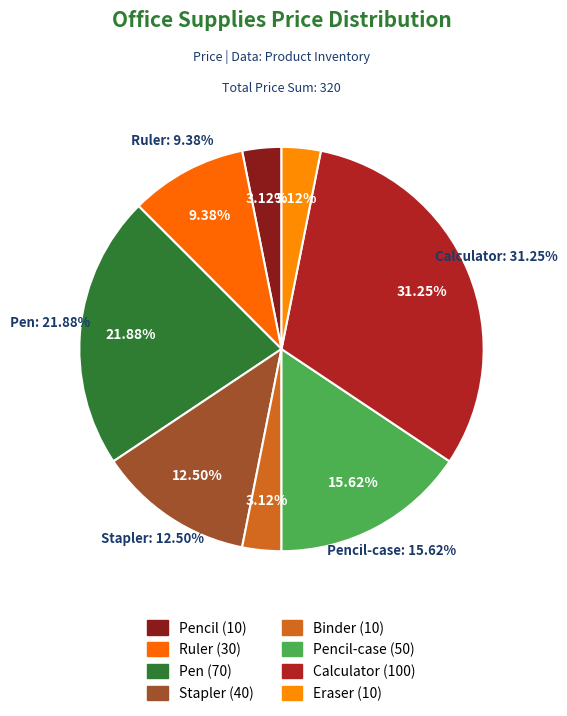

To the nearest percent, what portion does Ruler represent?

9%